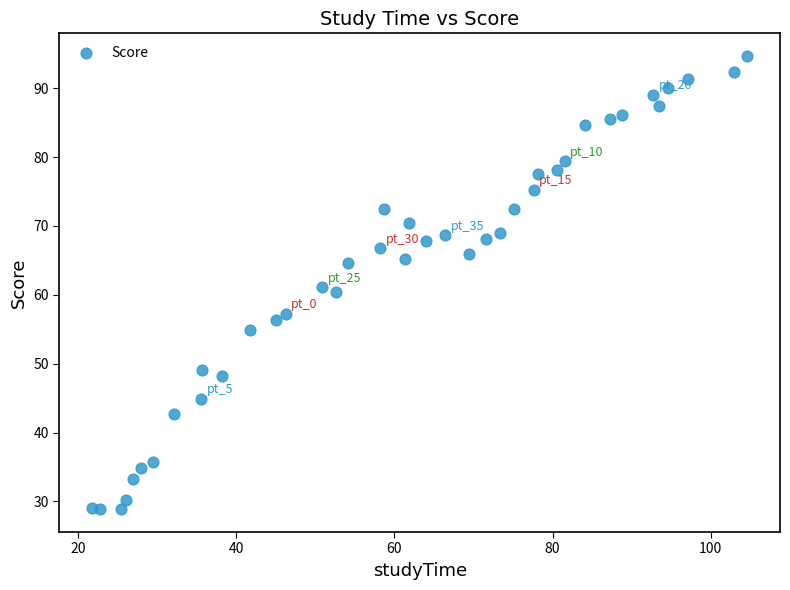

What is the range of X values (max minus min)?

82.9